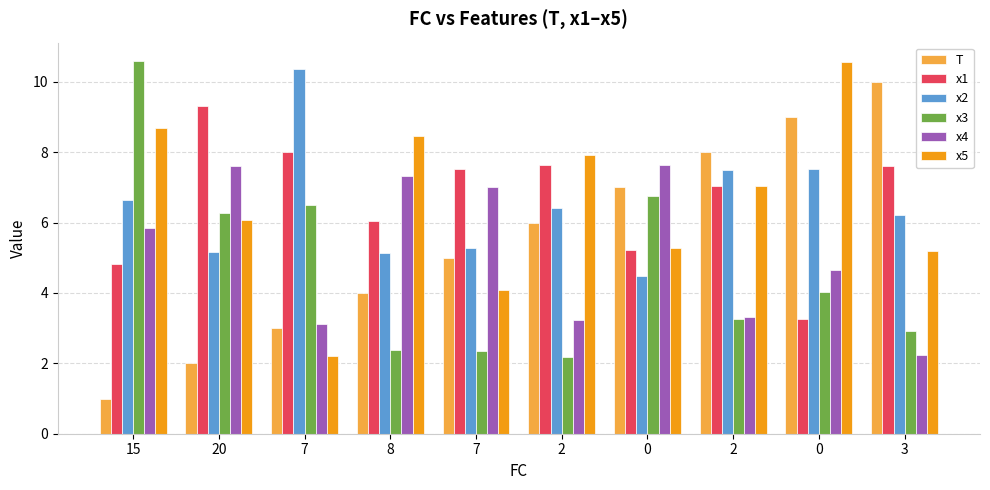

How many data points does each series have?

10